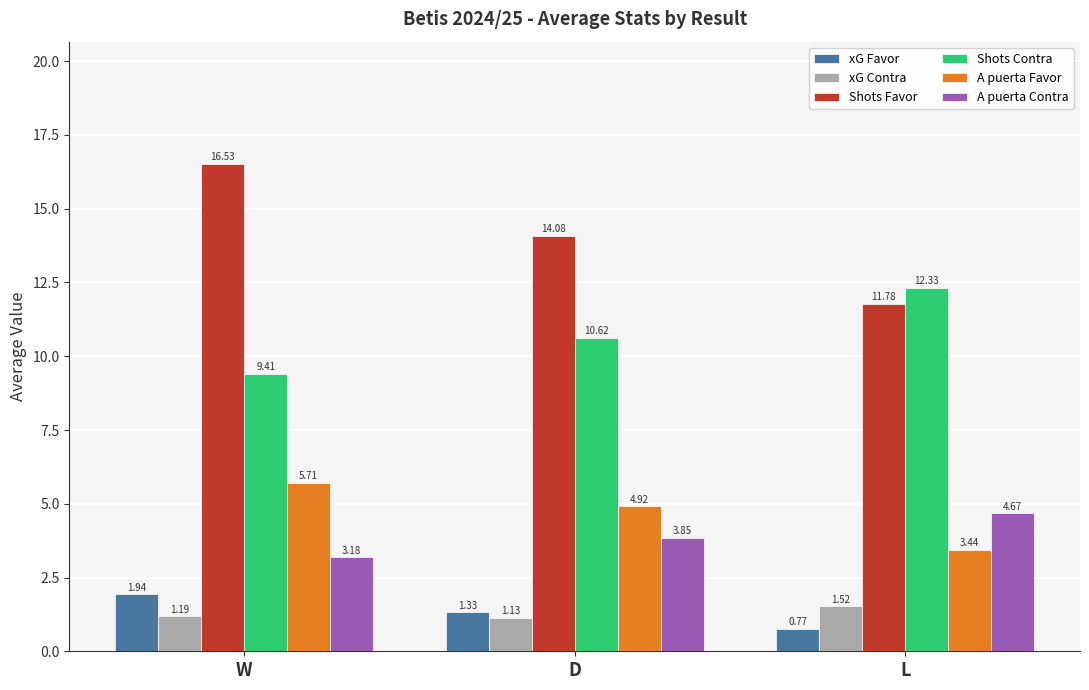

At L, list the series in order from smallest to largest.

xG Favor, xG Contra, A puerta Favor, A puerta Contra, Shots Favor, Shots Contra